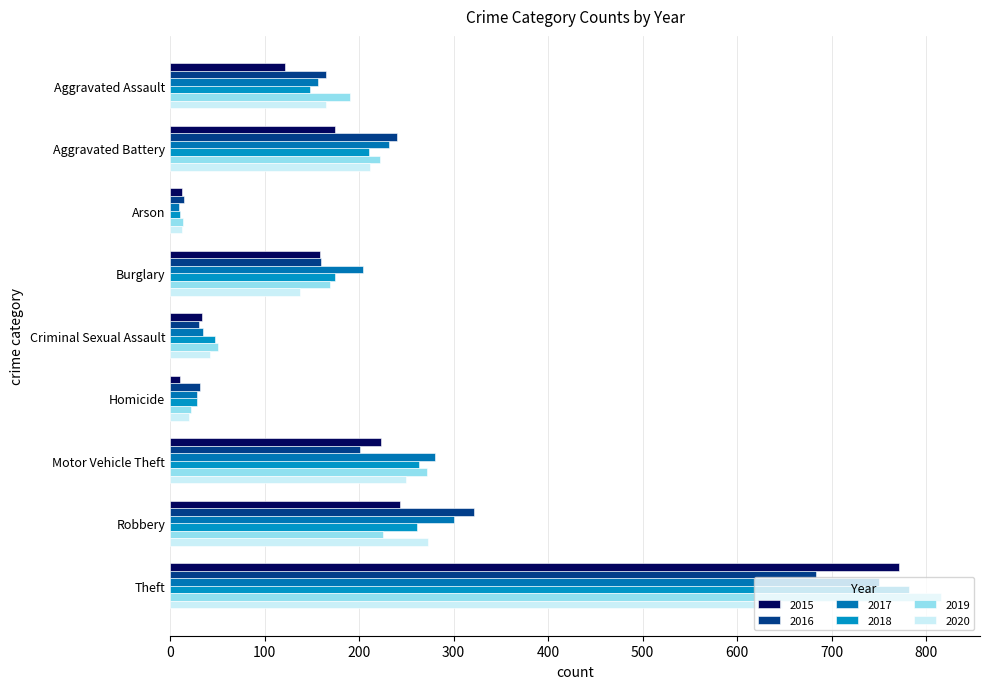

Reading left to right, what are all the values shown in this chart?

2015: 122	175	13	159	34	11	223	243	771
2016: 165	240	15	160	31	32	201	322	683
2017: 156	232	10	204	35	29	280	300	750
2018: 148	210	11	174	48	28	263	261	782
2019: 190	222	14	169	51	22	272	225	816
2020: 165	212	13	138	42	20	250	273	647